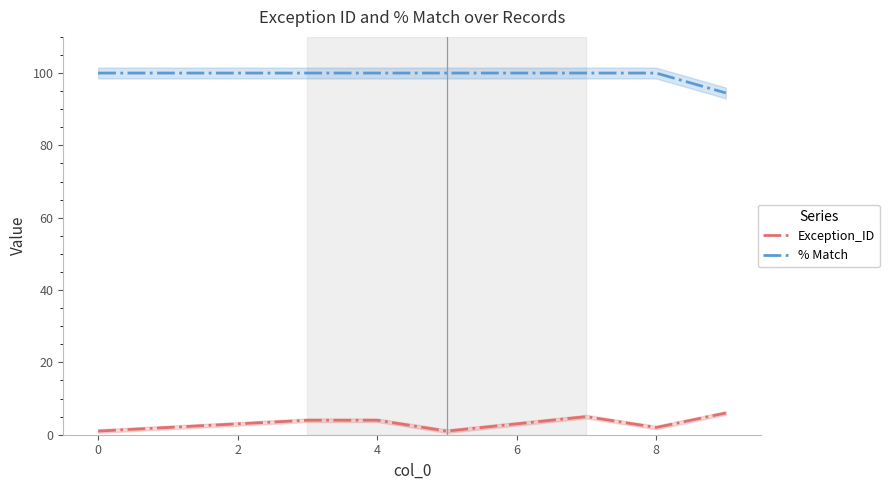

True or false: % Match and Exception_ID intersect in this chart.

False